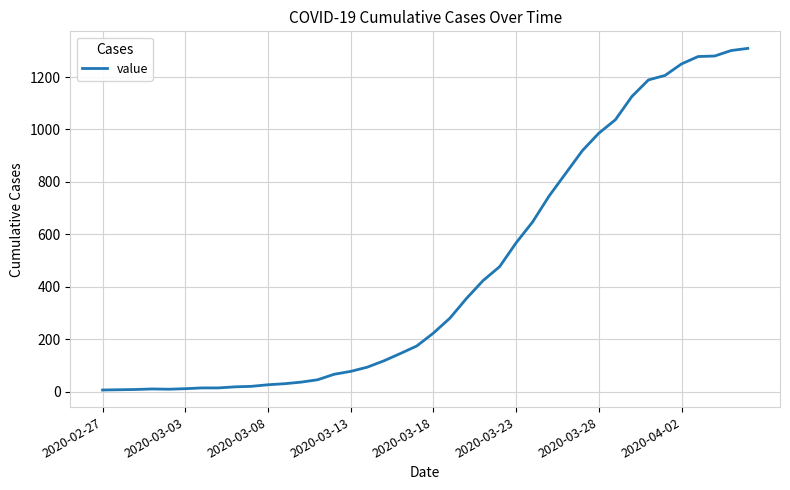

How many lines are shown in the chart?

1